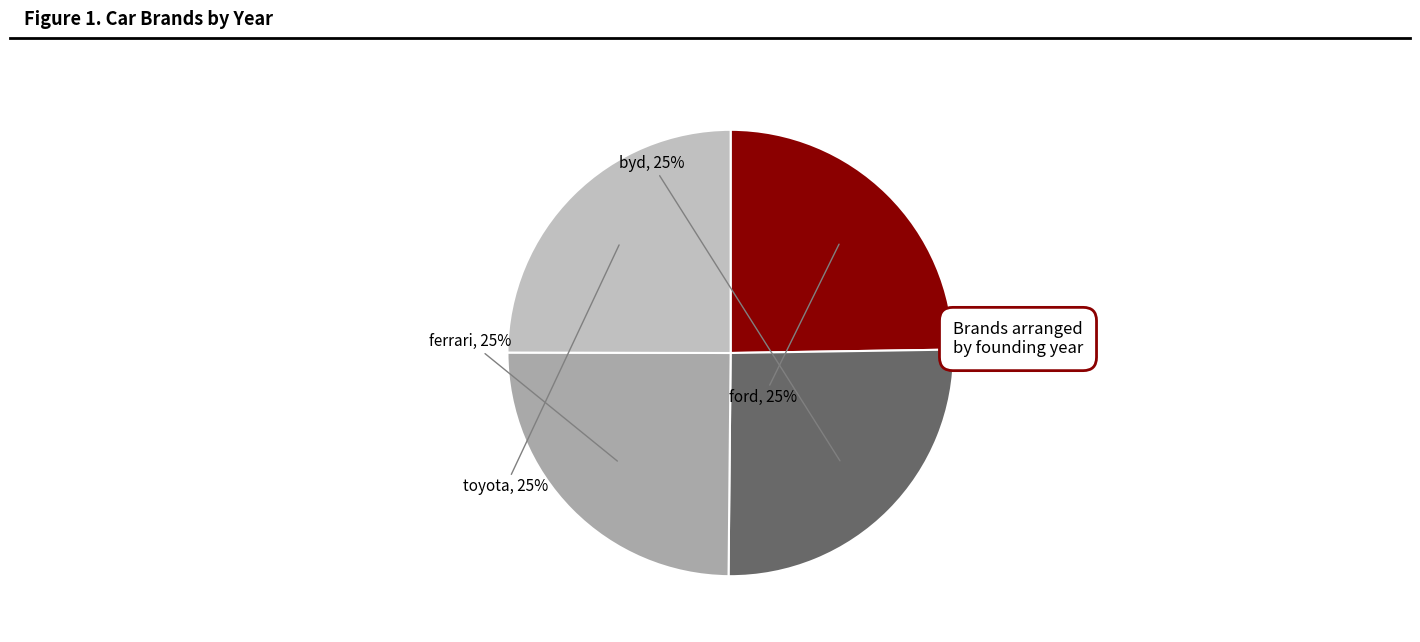

To the nearest percent, what is the average slice percentage?

25%